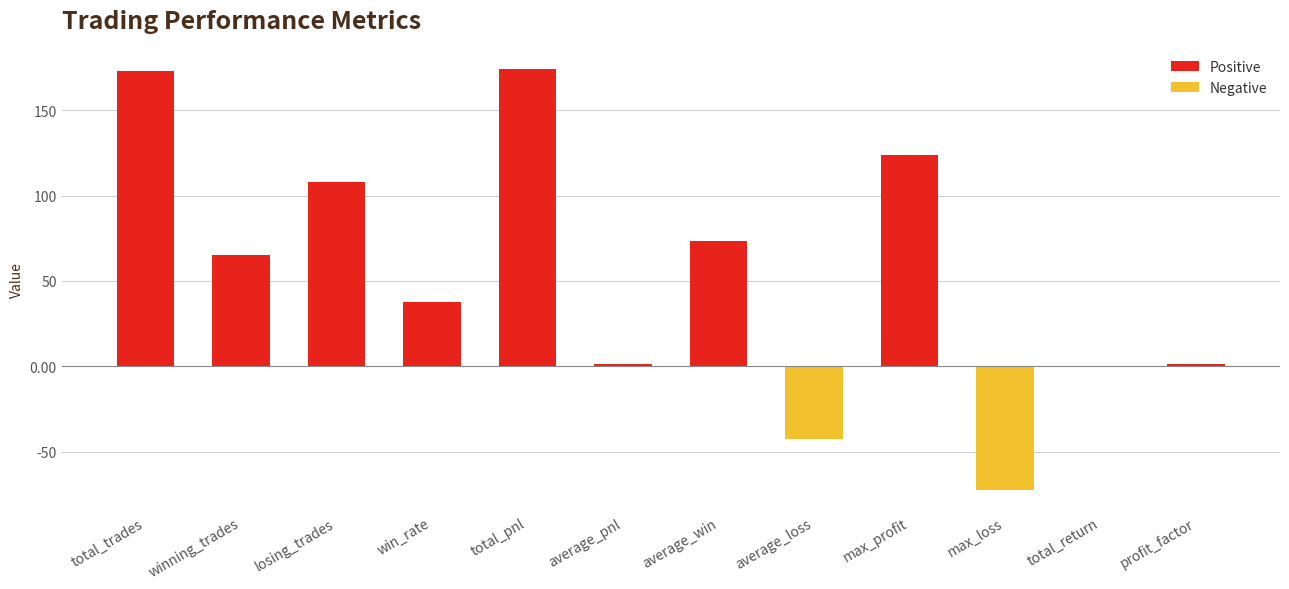

Are the bars horizontal?

No